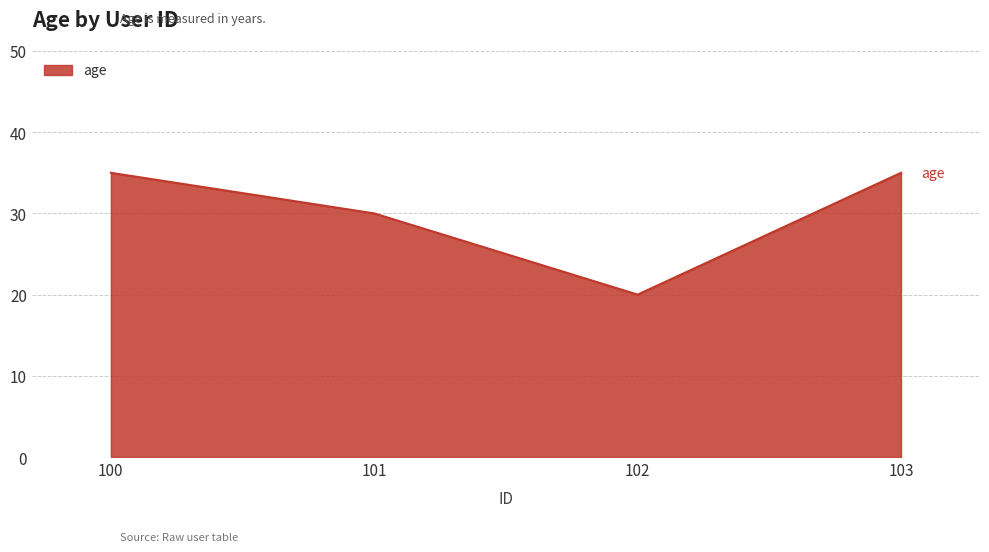

What is the sum of the values at 102 and 103?

55